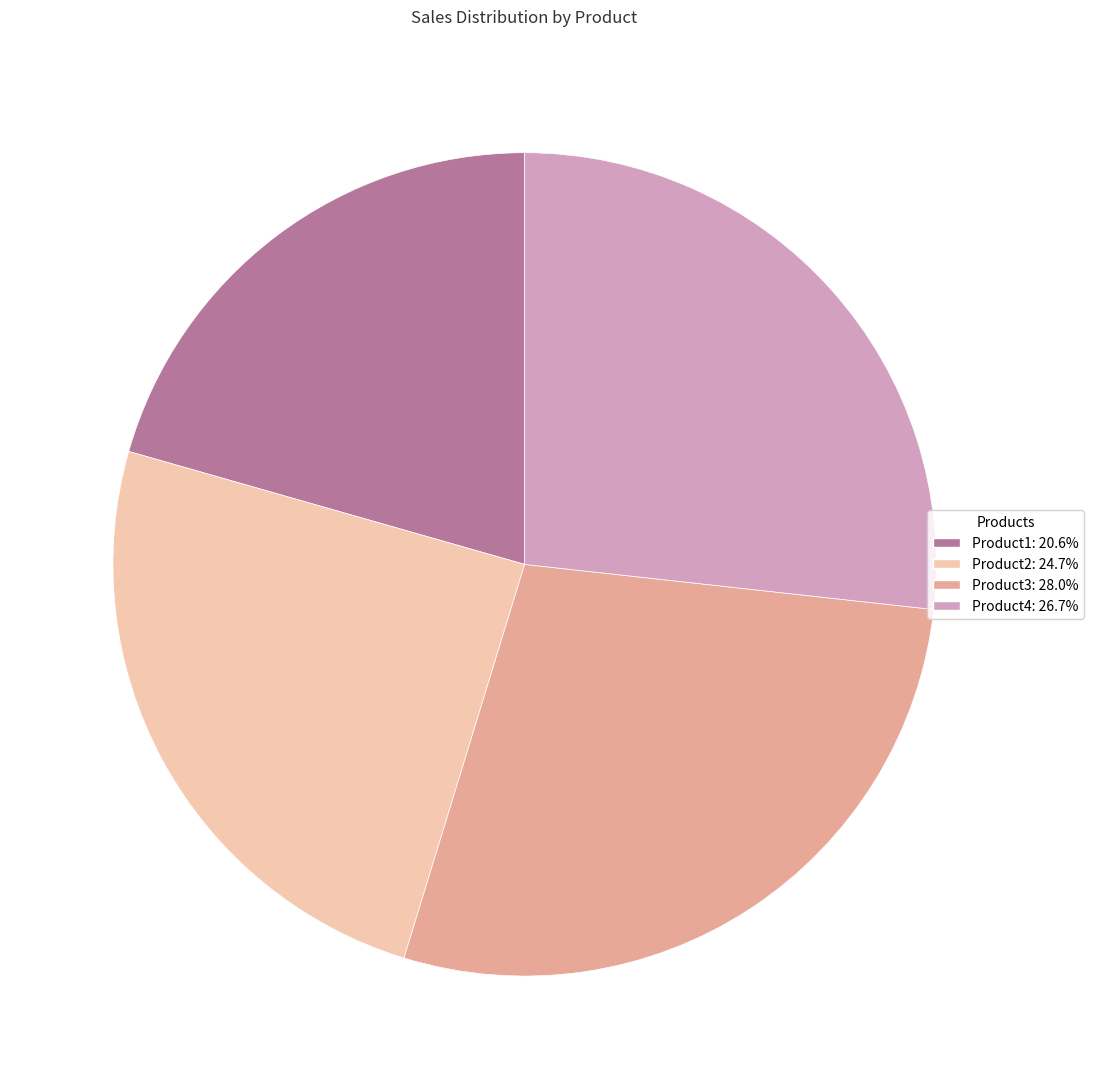

How many segments does this pie chart have?

4